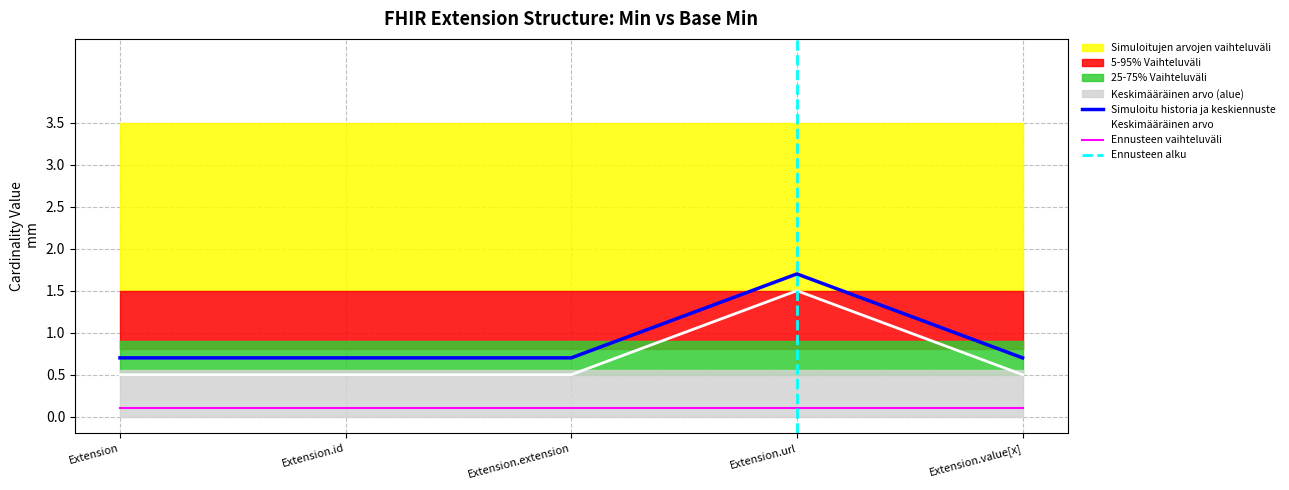

What is the difference between the maximum and minimum values in the Min series?

1.0